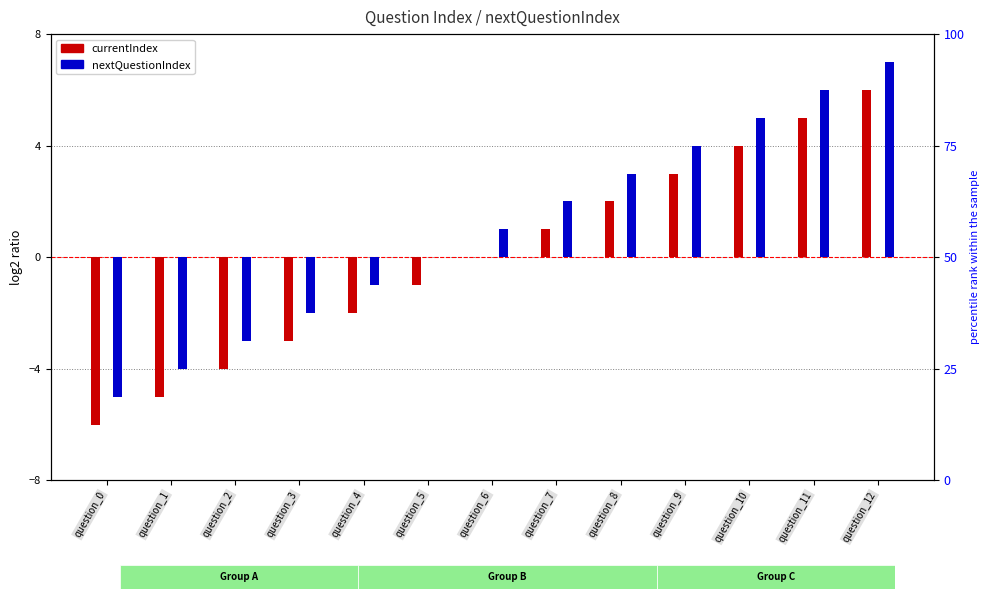

At how many categories does at least one series exceed 5?

2